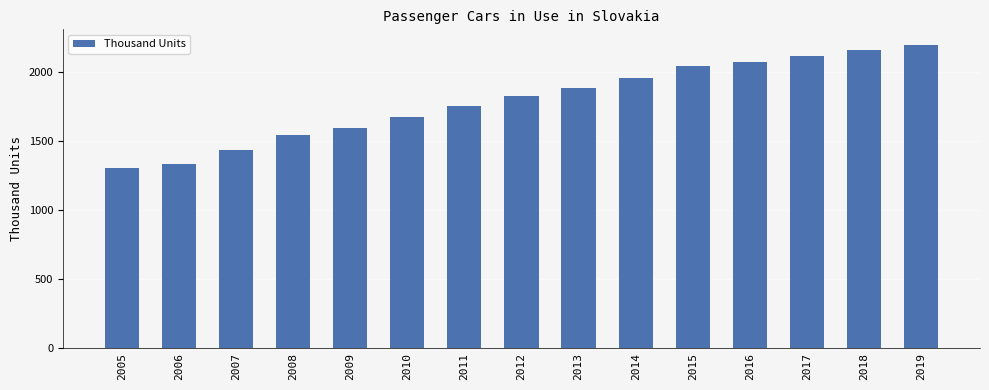

What is the difference between the maximum and second lowest values?

861.8